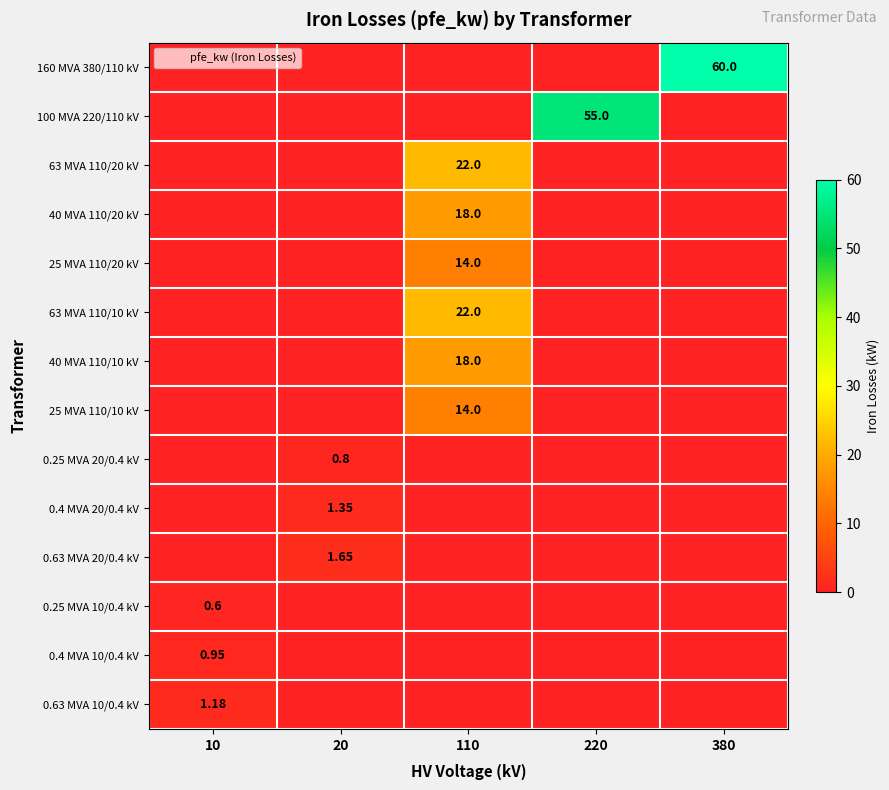

What is the sum of the 63 MVA 110/10 kV values at 110 and 220?

22.0